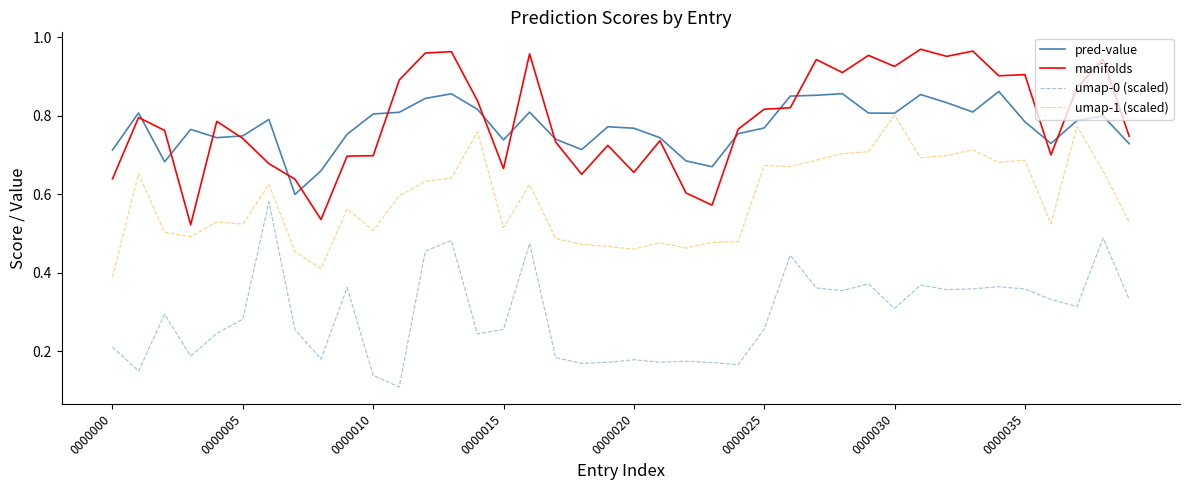

Rank the series by their maximum value, from lowest to highest.

umap-0 (scaled), umap-1 (scaled), pred-value, manifolds